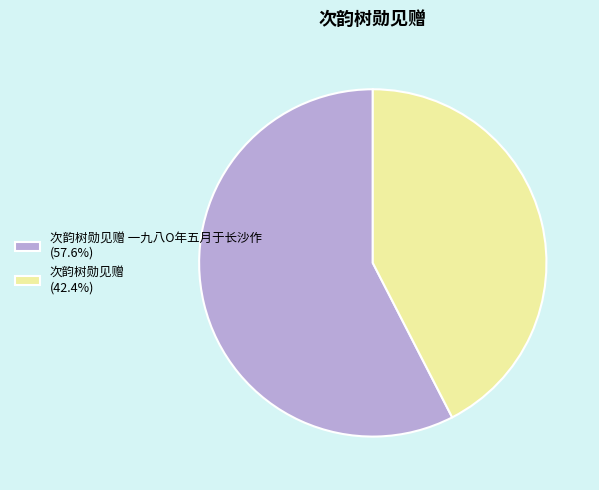

Combined, do 次韵树勋见赠 (42.4%) and 次韵树勋见赠 一九八O年五月于长沙作 (57.6%) account for over 50%?

Yes